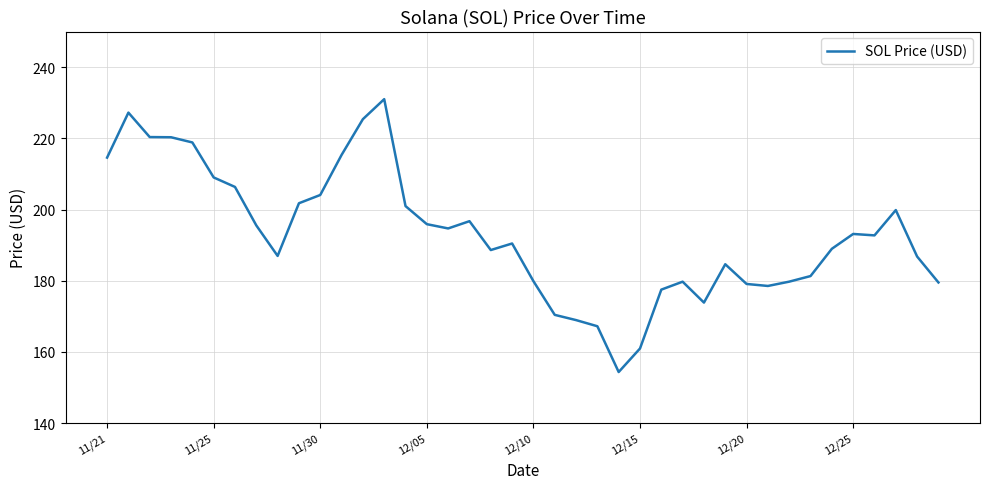

What is the maximum value shown in the chart?

231.0